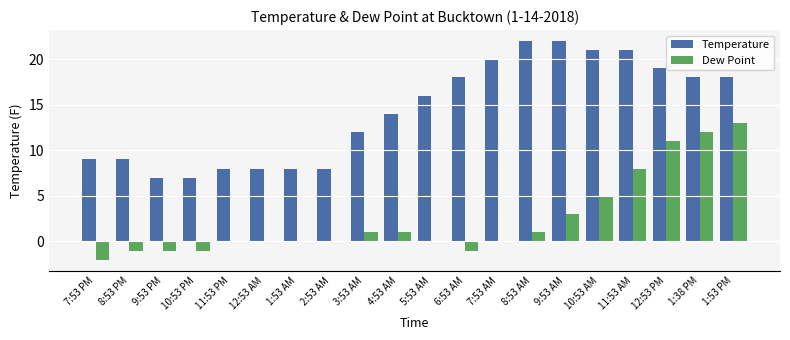

What are all the series names shown in the legend?

Temperature, Dew Point